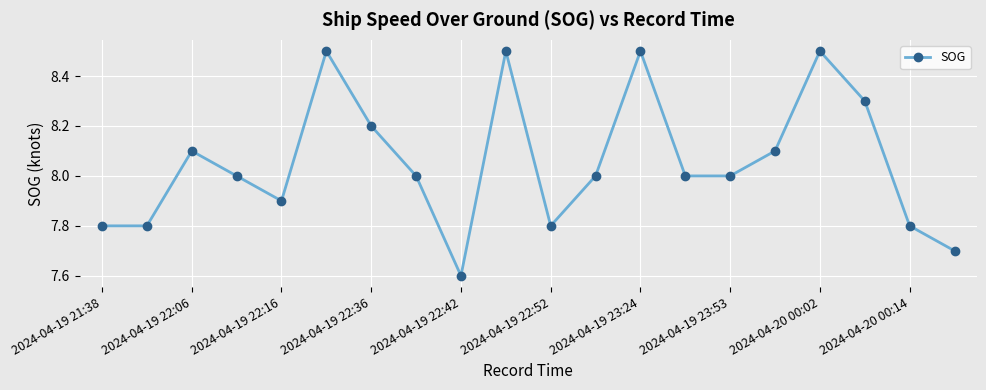

Reading left to right, extract all data points from this chart.

7.8	7.8	8.1	8.0	7.9	8.5	8.2	8.0	7.6	8.5	7.8	8.0	8.5	8.0	8.0	8.1	8.5	8.3	7.8	7.7